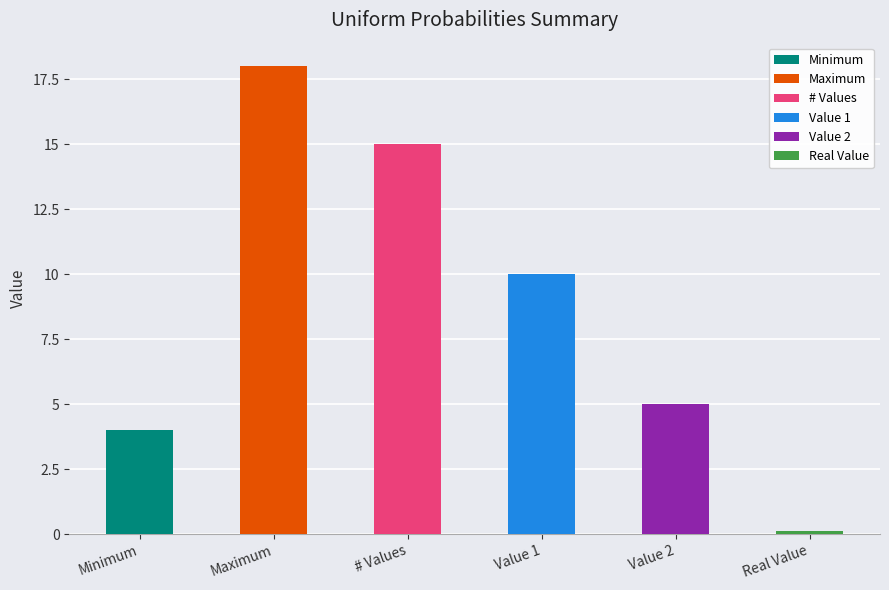

What is the label of the 1st bar from the right?

Real Value